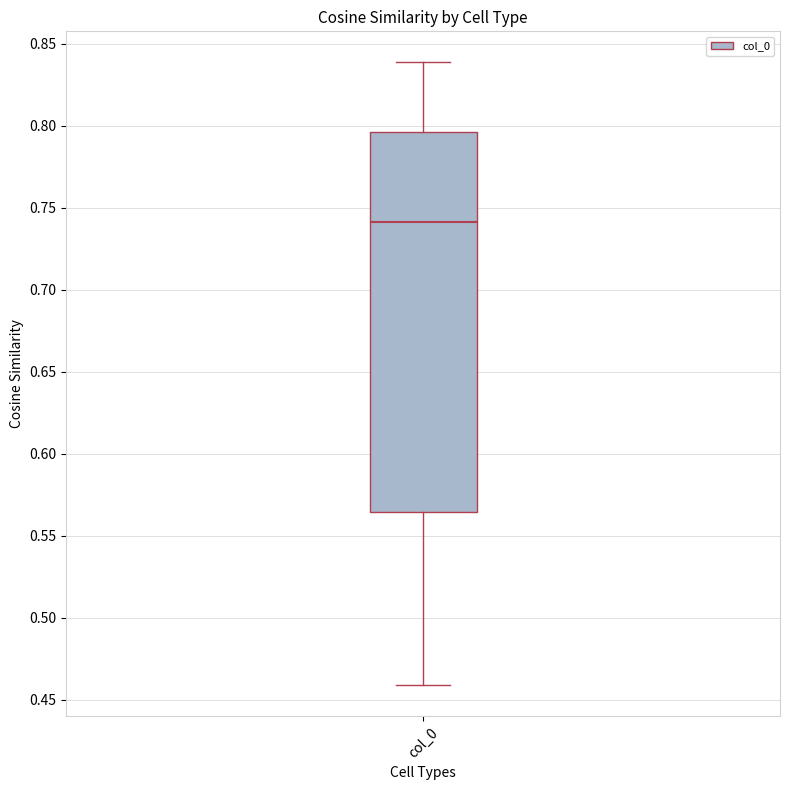

Where does the upper whisker of the box for col_0 end on the y-axis? The values are not printed on the chart, so give them approximately, as read against the axis.

0.840